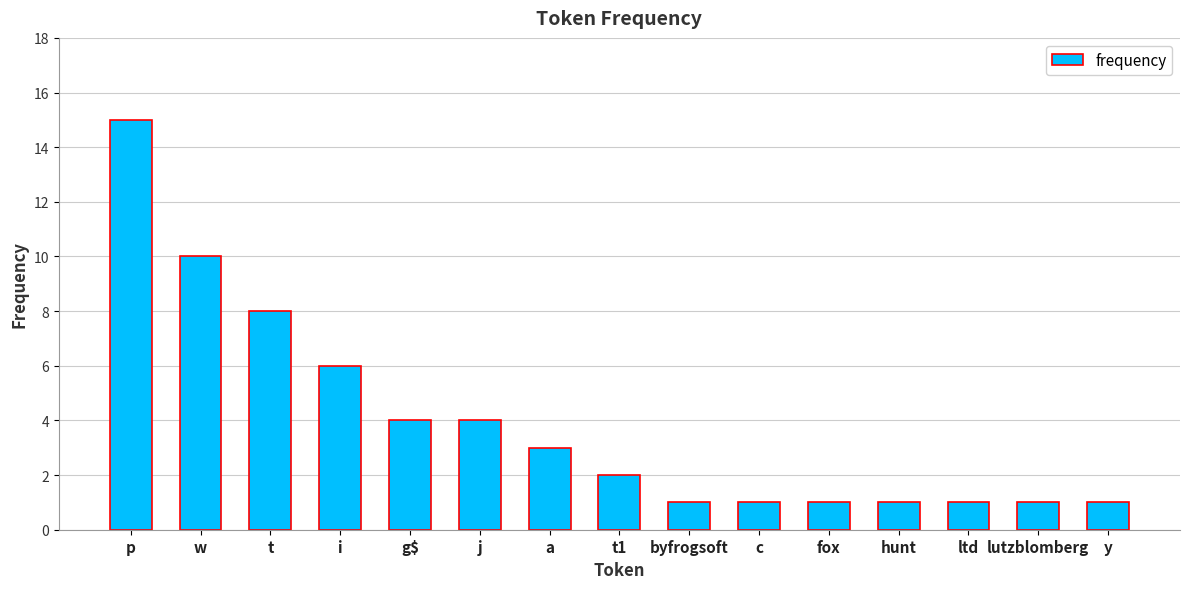

Count the number of categories in the chart.

15